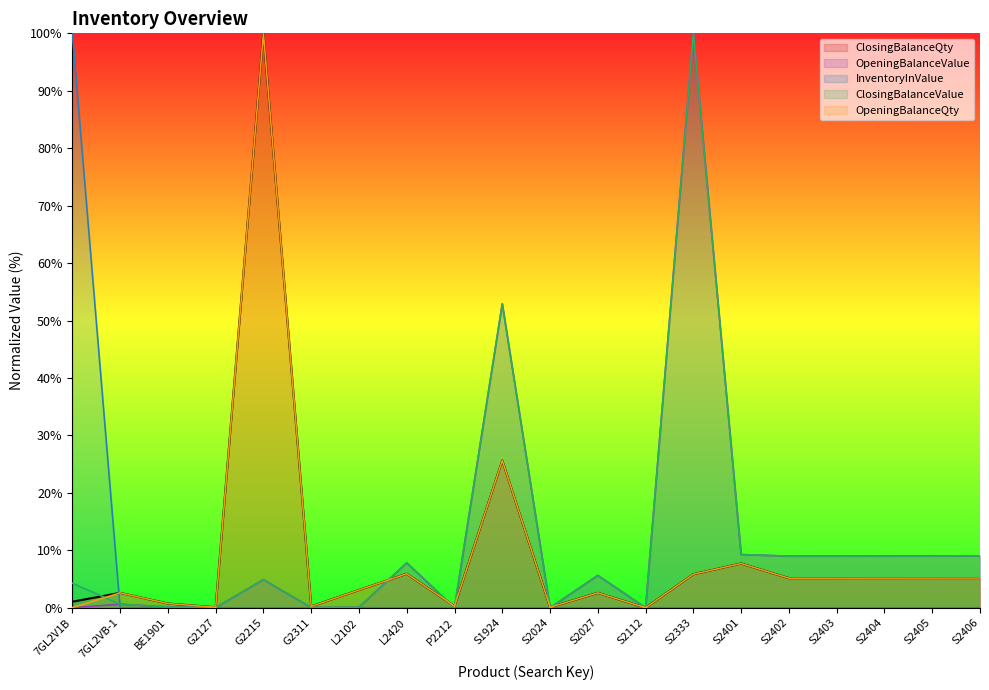

True or false: ClosingBalanceValue and OpeningBalanceQty intersect in this chart.

True